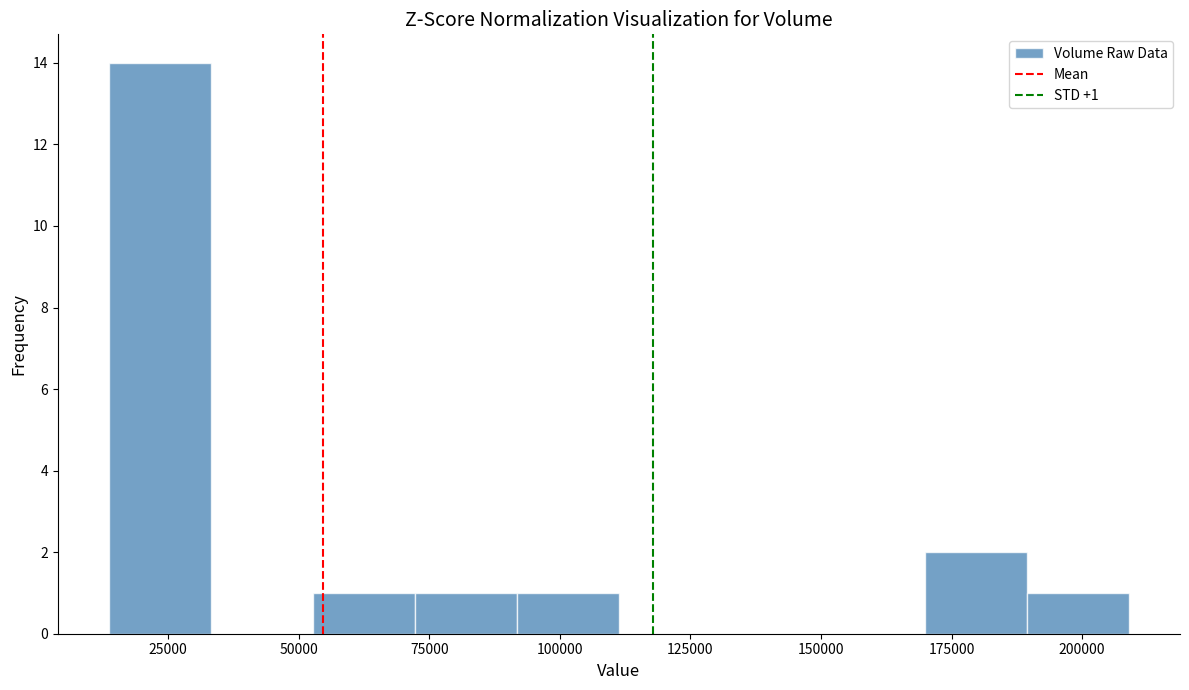

Read against the x-axis, roughly where is the centre of the tallest bar?

25000